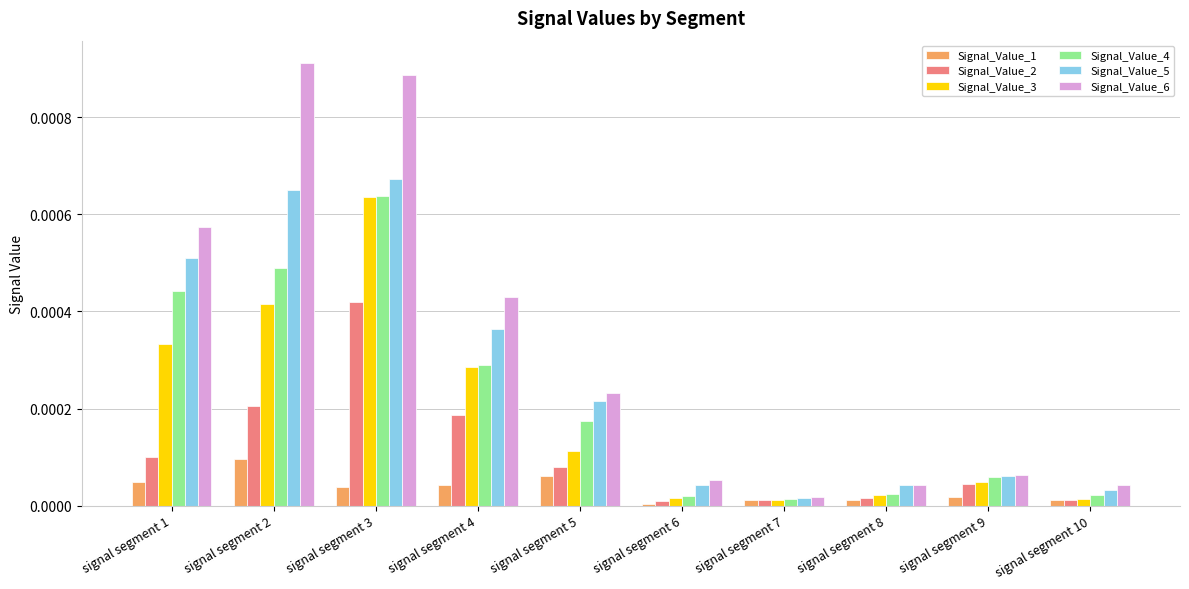

True or false: Signal_Value_6 has a value of 0.0 at signal segment 2.

True